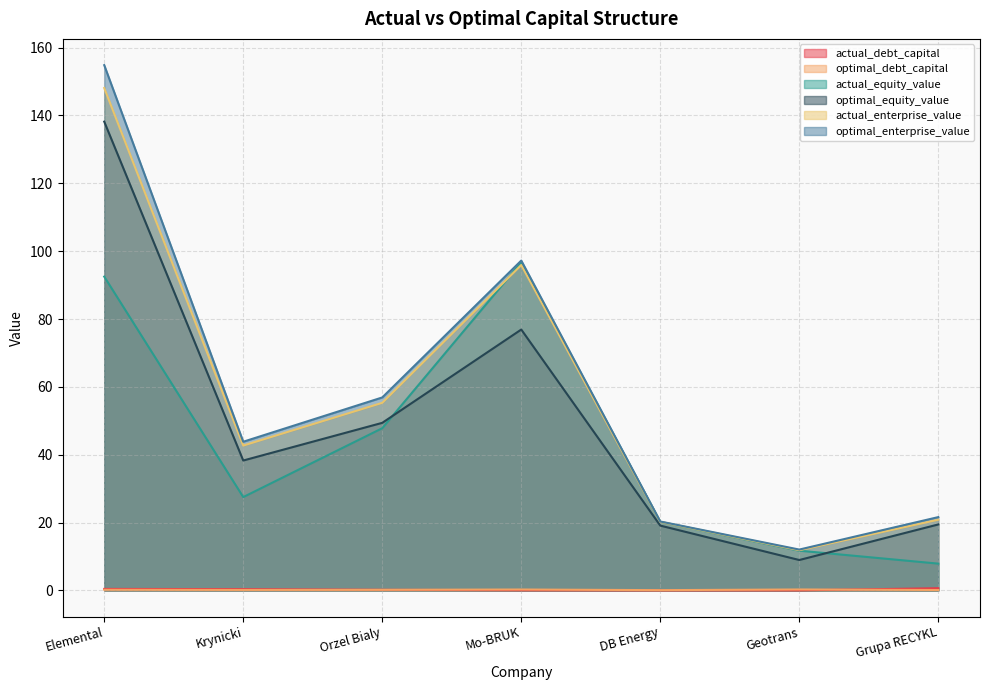

At which label does optimal_enterprise_value first exceed 43?

Elemental